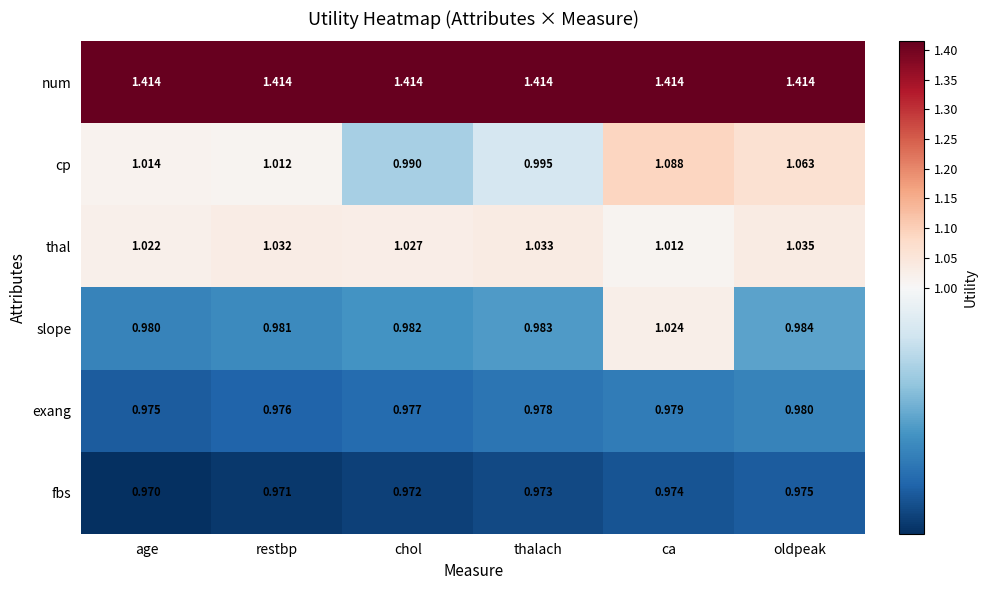

Which series has the largest total across all categories?

num